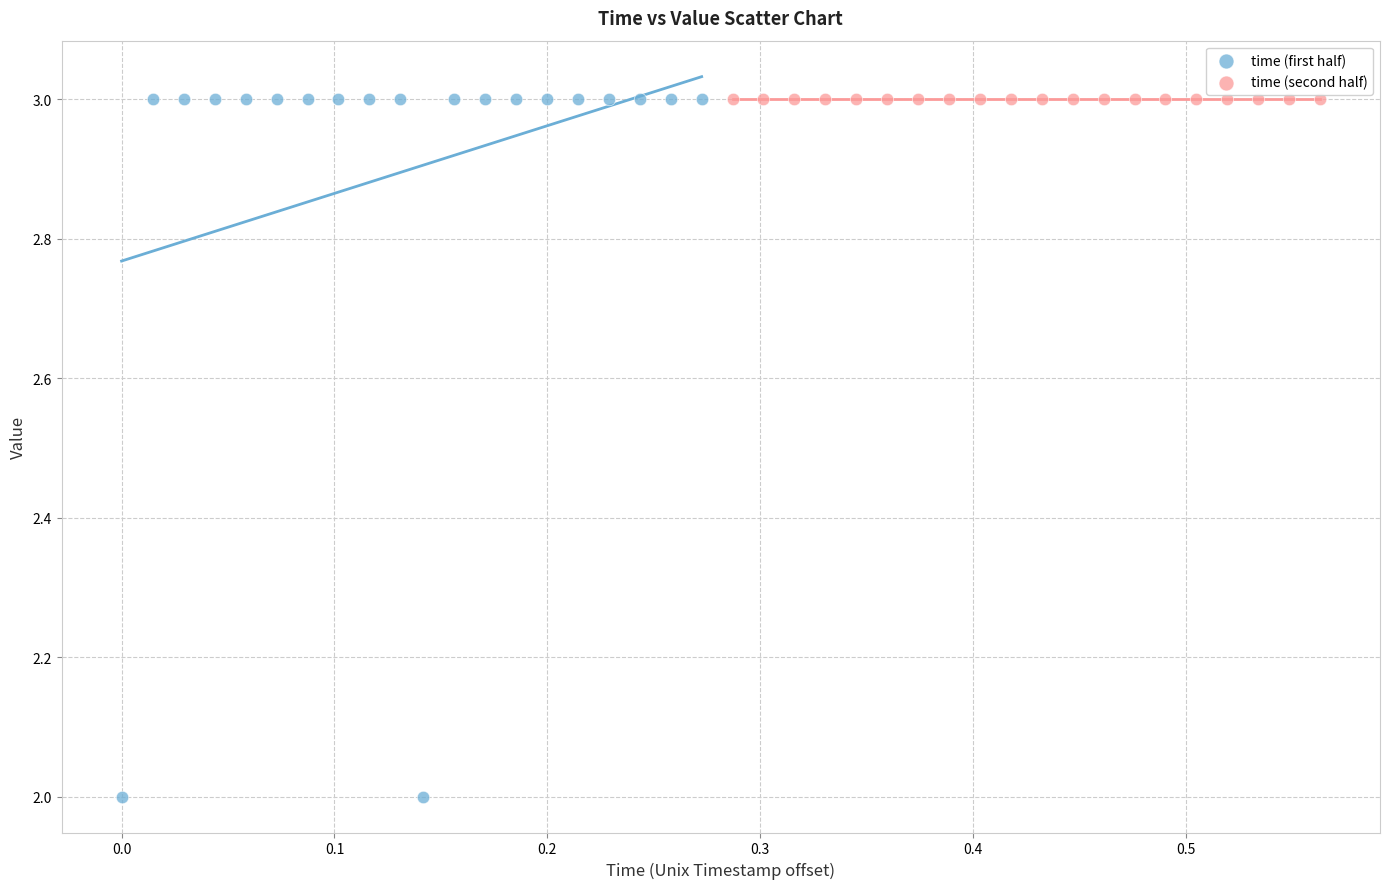

Which series contains the lowest Y value?

time (first half)